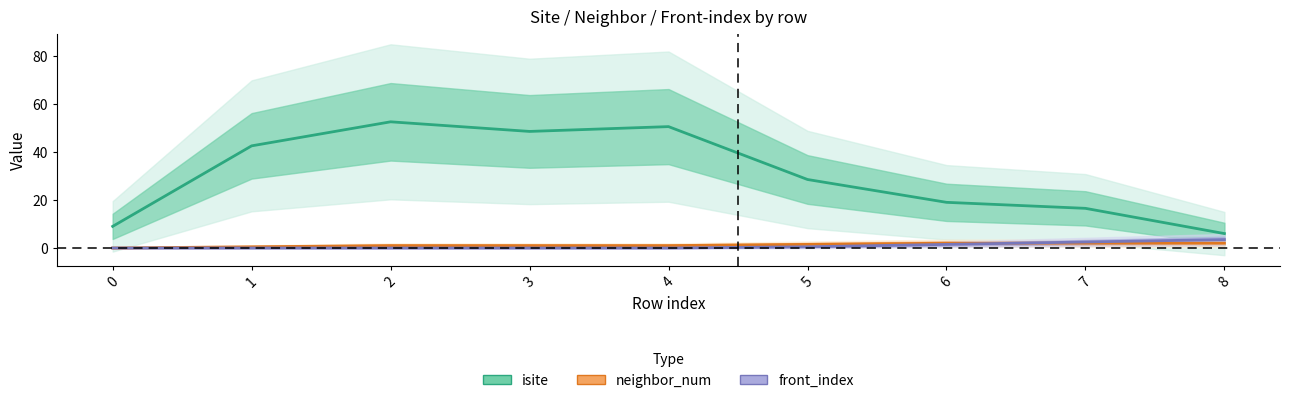

How many lines are shown in the chart?

3